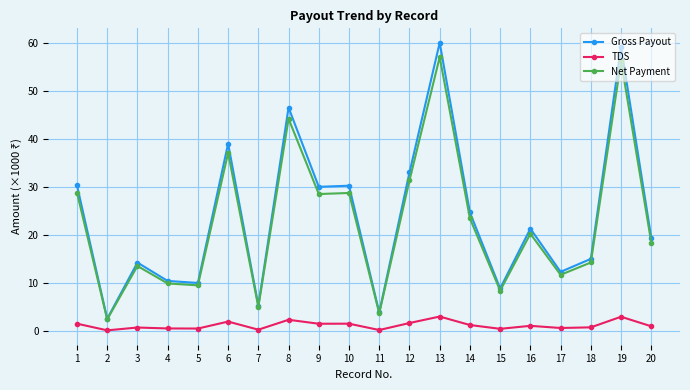

List the series in order of their peak value, highest first.

Gross Payout, Net Payment, TDS